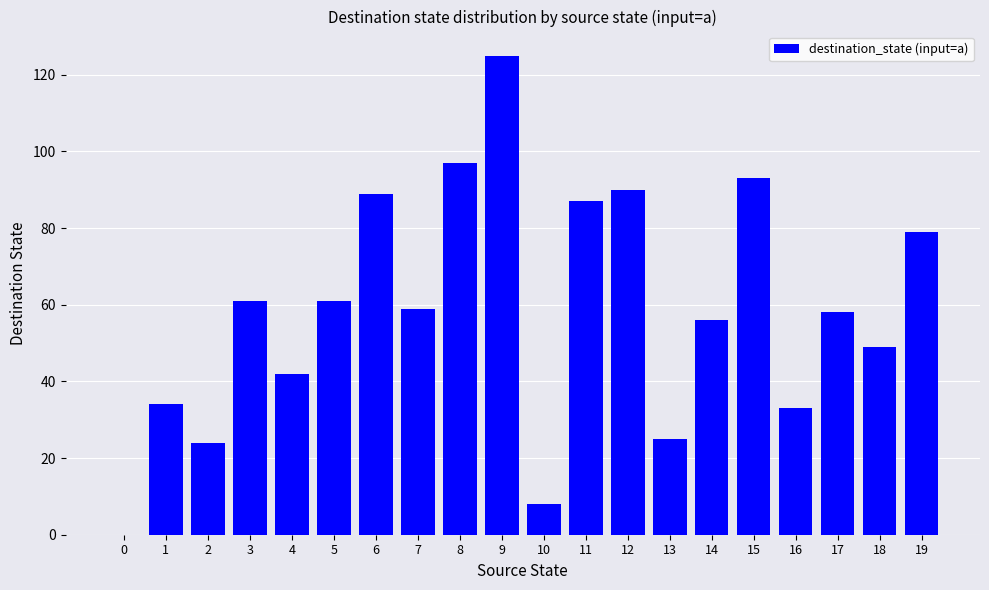

How many positive values are there?

19